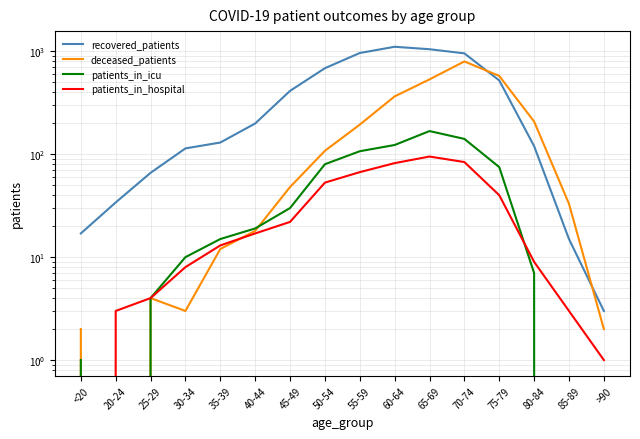

True or false: patients_in_hospital and patients_in_icu intersect in this chart.

True